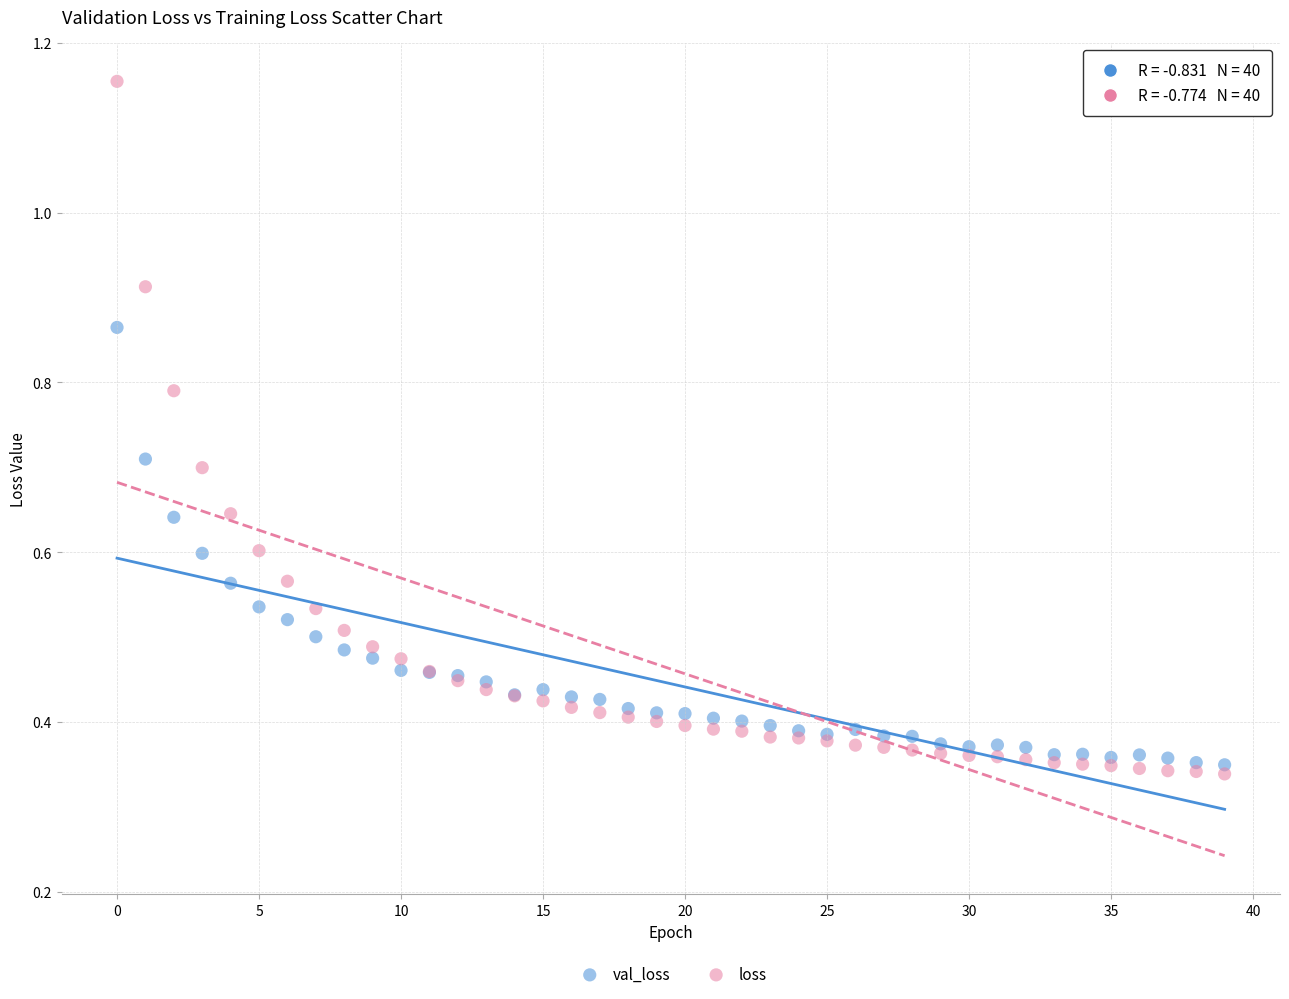

Which series reaches the maximum Y coordinate?

loss